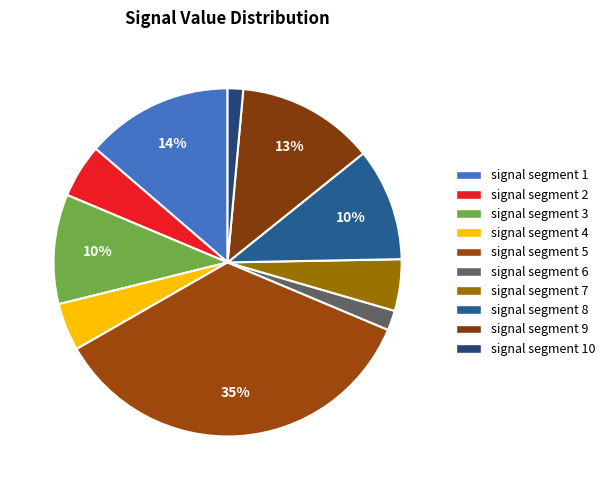

Rank the categories by value from highest to lowest.

signal segment 5, signal segment 1, signal segment 9, signal segment 8, signal segment 3, signal segment 2, signal segment 7, signal segment 4, signal segment 6, signal segment 10